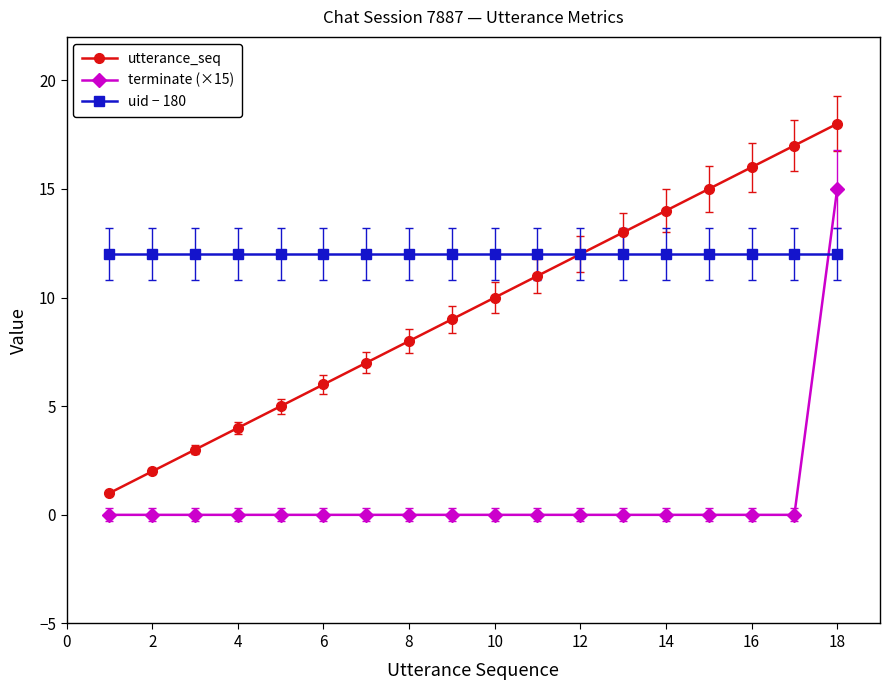

True or false: utterance_seq and terminate (×15) intersect in this chart.

False